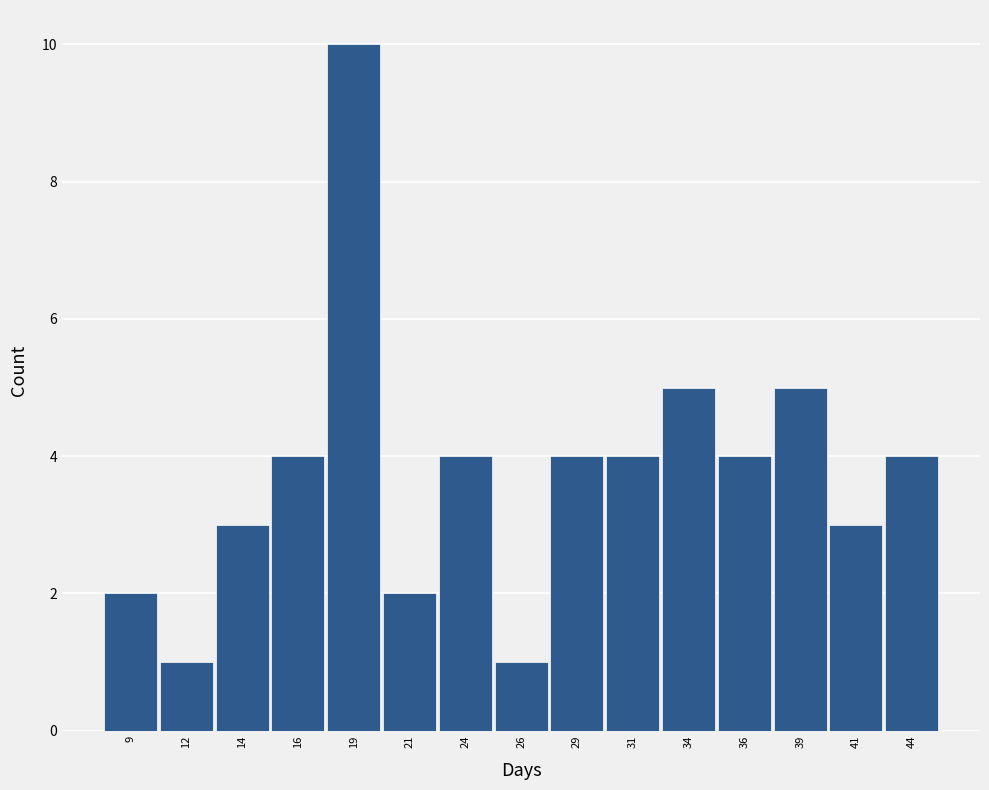

Reading left to right, extract all data points from this chart.

9=2	12=1	14=3	16=4	19=10	21=2	24=4	26=1	29=4	31=4	34=5	36=4	39=5	41=3	44=4